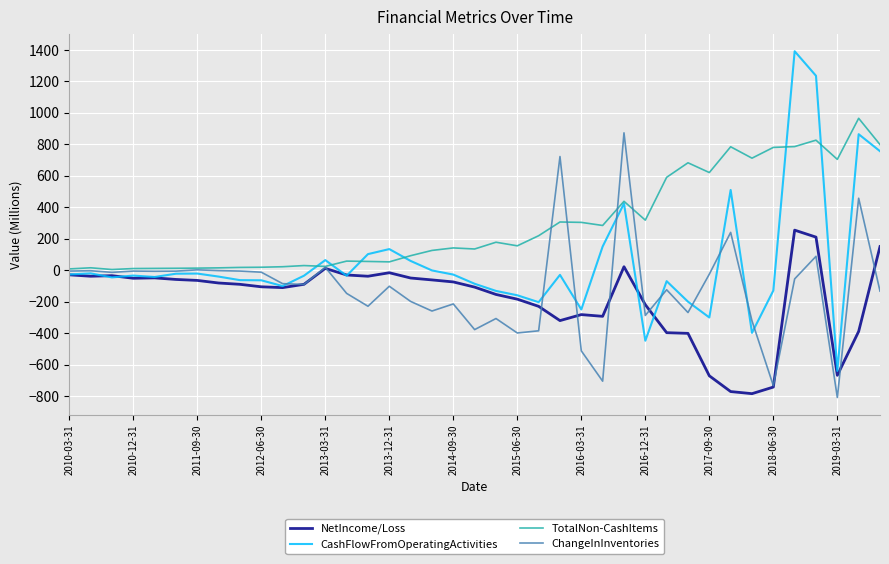

Which series has the widest spread of values?

CashFlowFromOperatingActivities